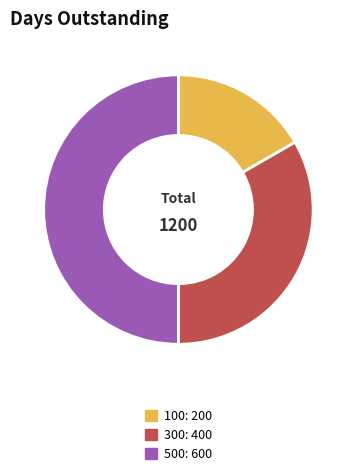

What is the smallest slice in the pie chart?

100